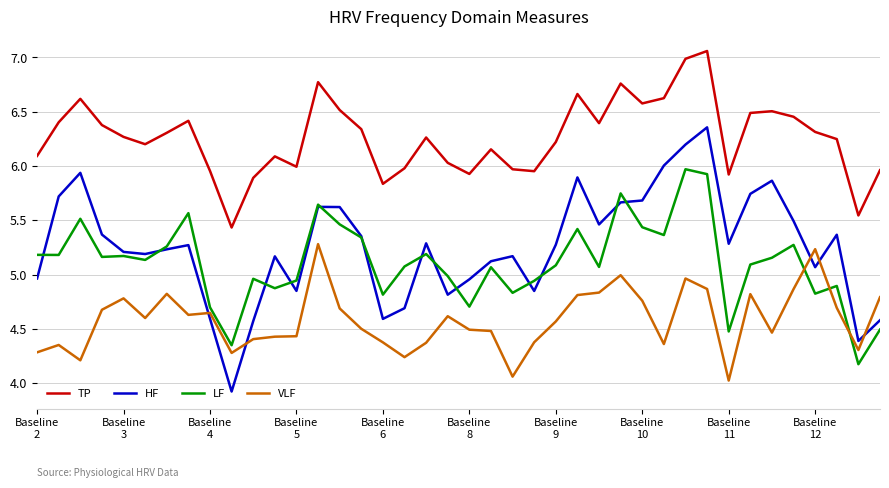

Rank the series by their maximum value, from highest to lowest.

TP, HF, LF, VLF